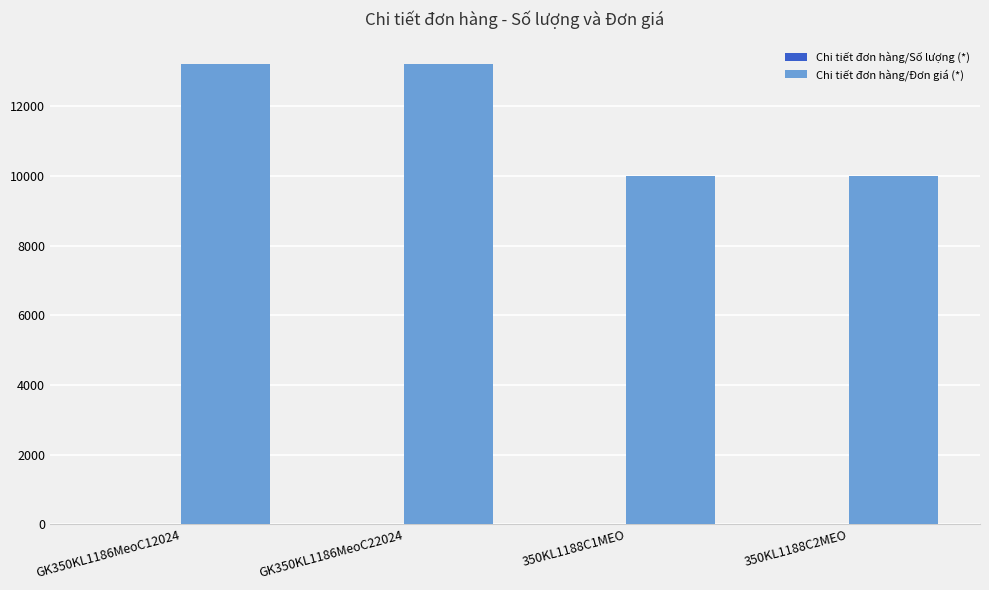

What is the maximum value shown in the chart?

13210